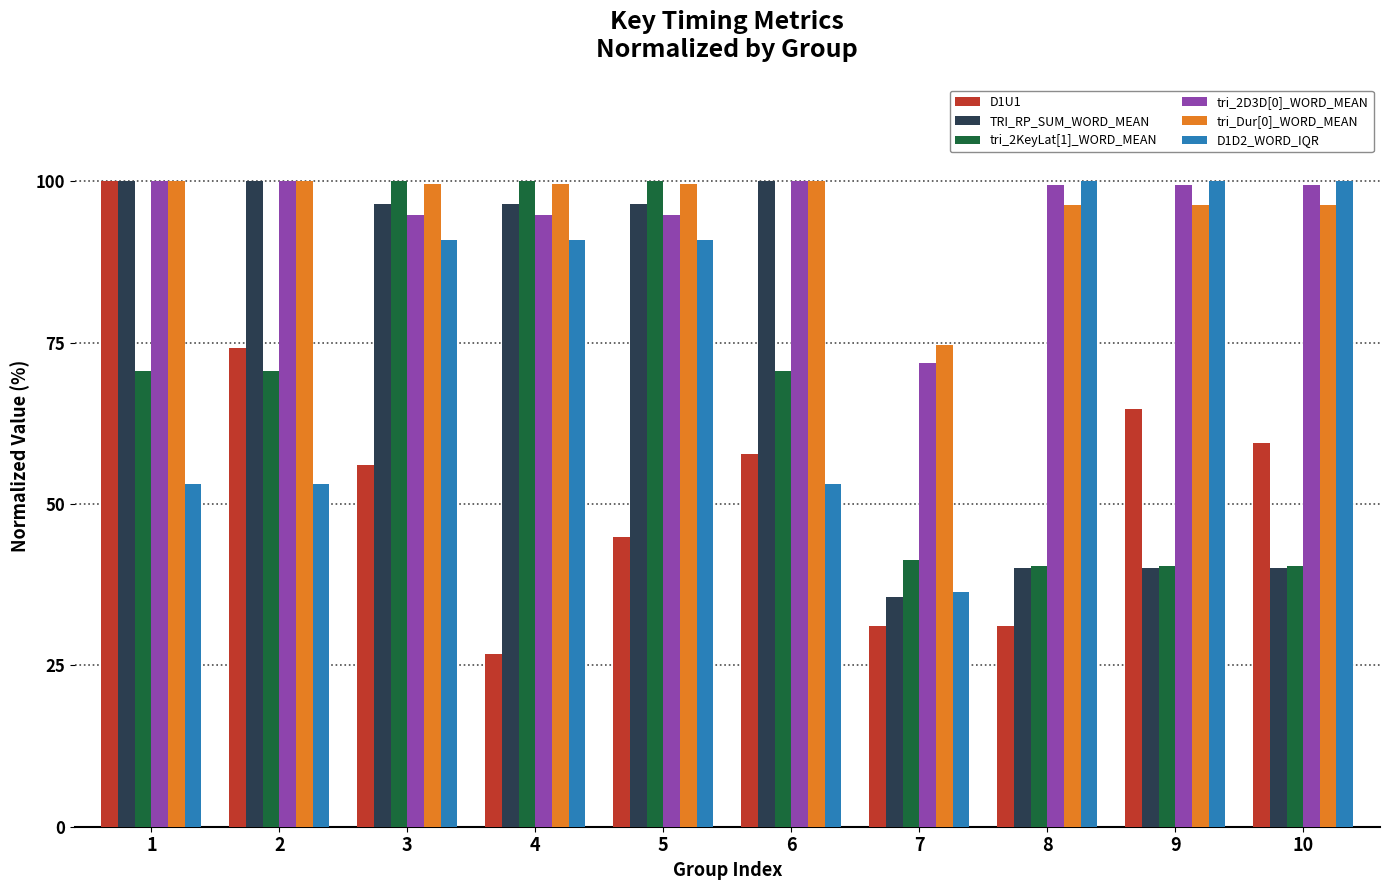

What is the smallest value displayed?

26.7